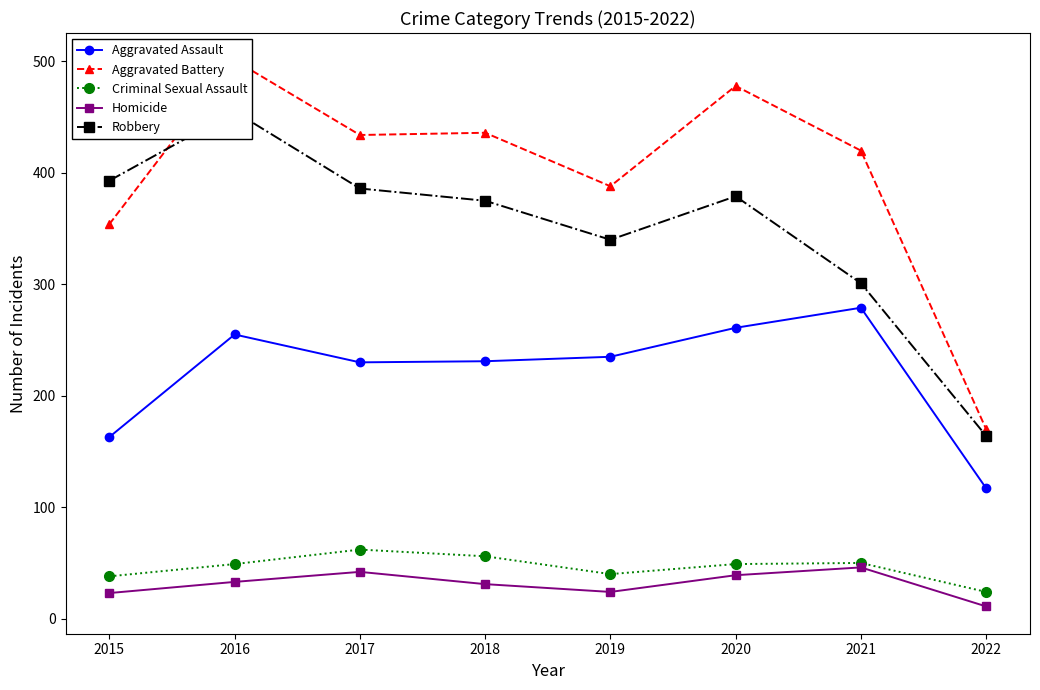

Reading left to right, what are all the values shown in this chart?

Aggravated Assault: 2015=163	2016=255	2017=230	2018=231	2019=235	2020=261	2021=279	2022=117
Aggravated Battery: 2015=354	2016=501	2017=434	2018=436	2019=388	2020=478	2021=420	2022=170
Criminal Sexual Assault: 2015=38	2016=49	2017=62	2018=56	2019=40	2020=49	2021=50	2022=24
Homicide: 2015=23	2016=33	2017=42	2018=31	2019=24	2020=39	2021=46	2022=11
Robbery: 2015=393	2016=455	2017=386	2018=375	2019=340	2020=379	2021=301	2022=164